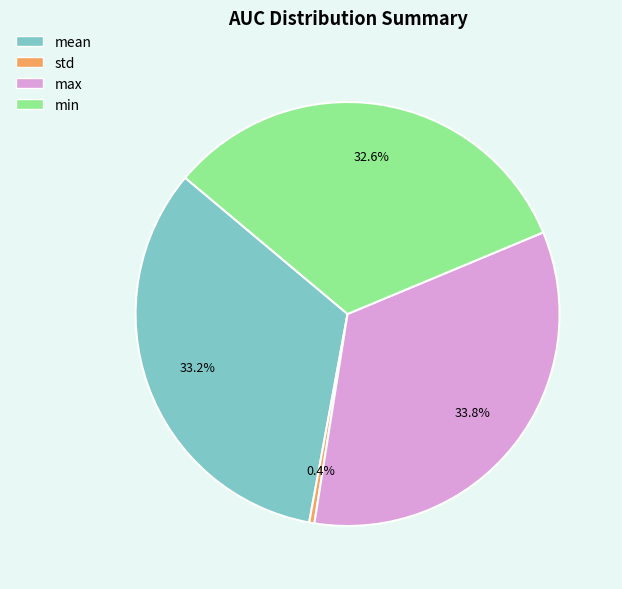

What percentage do min and max together represent?

66.4%